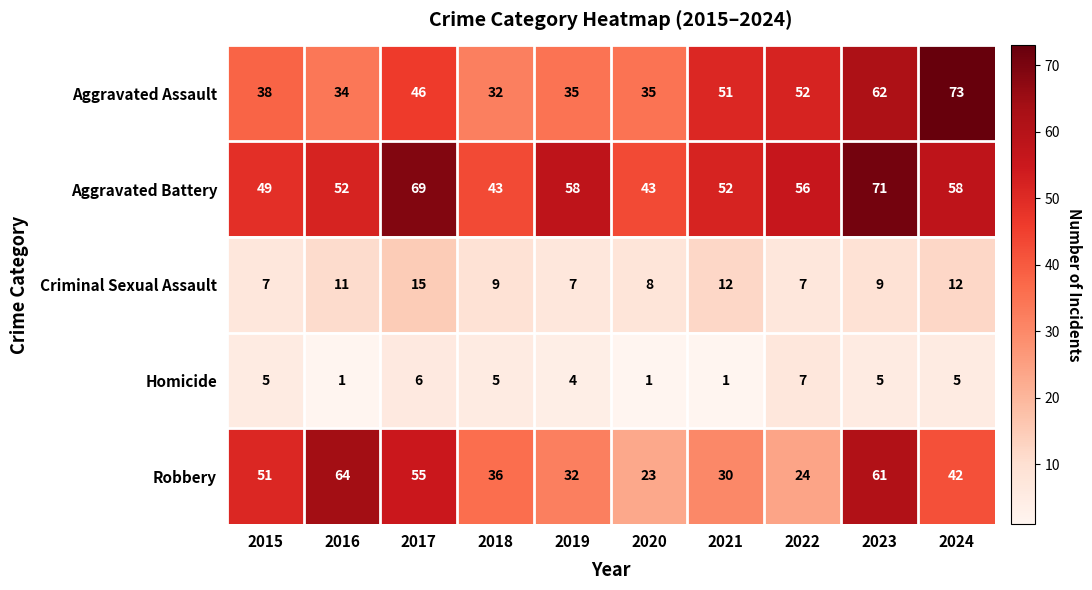

What is the difference between the maximum and minimum values in the Aggravated Assault series?

41